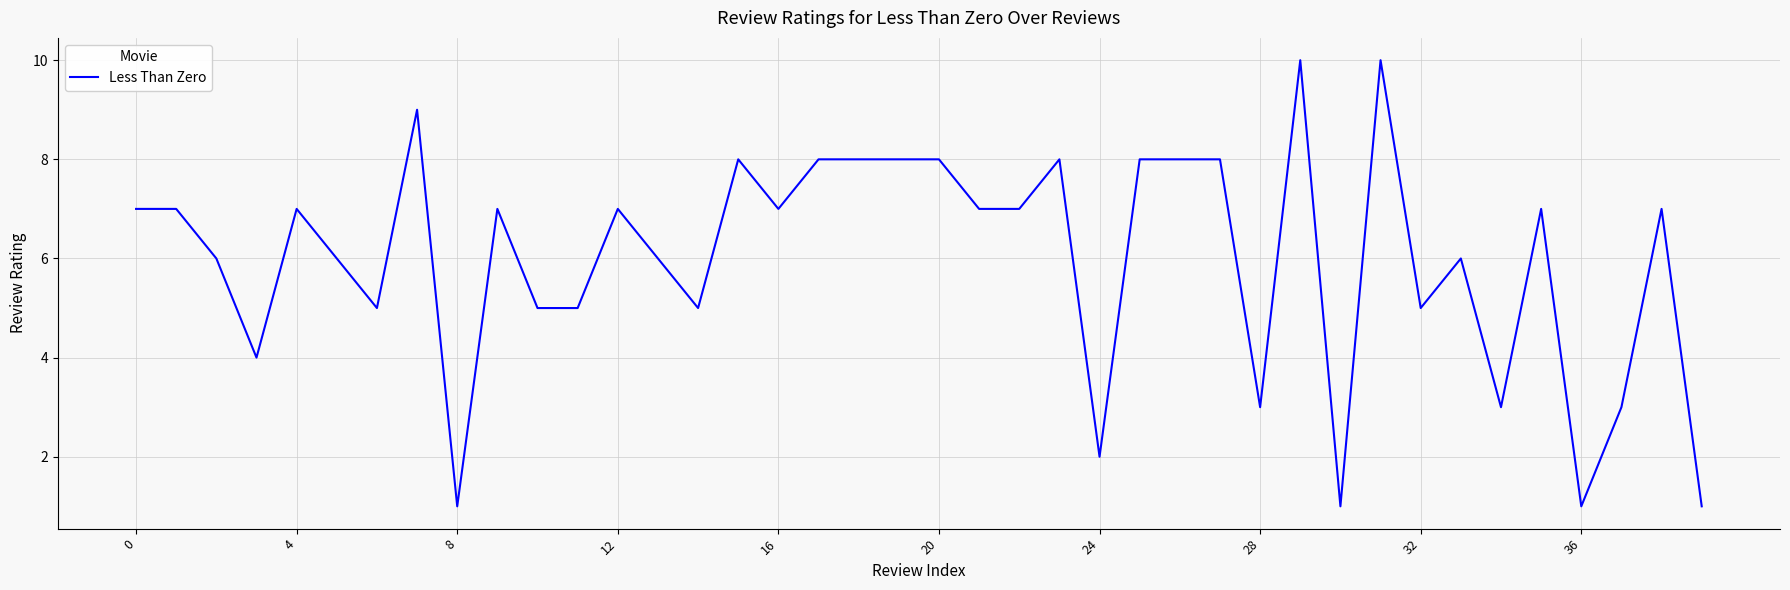

What is the difference between the maximum and minimum values?

9